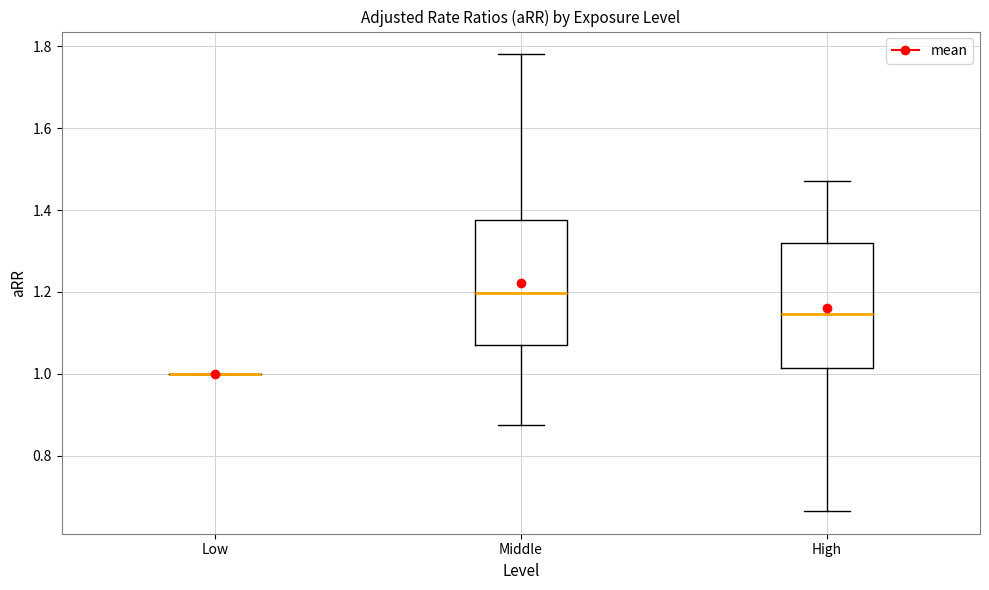

Reading left to right, transcribe this box plot: for each box, give where its median line is, the range the box spans, and where its two whiskers end, as read against the y-axis. The values are not printed on the chart, so give them approximately, as read against the axis.

Low: box collapsed to a line at 1.00, whiskers 1.00 to 1.00
Middle: median 1.20, box 1.06 to 1.38, whiskers 0.88 to 1.78
High: median 1.14, box 1.02 to 1.32, whiskers 0.66 to 1.48